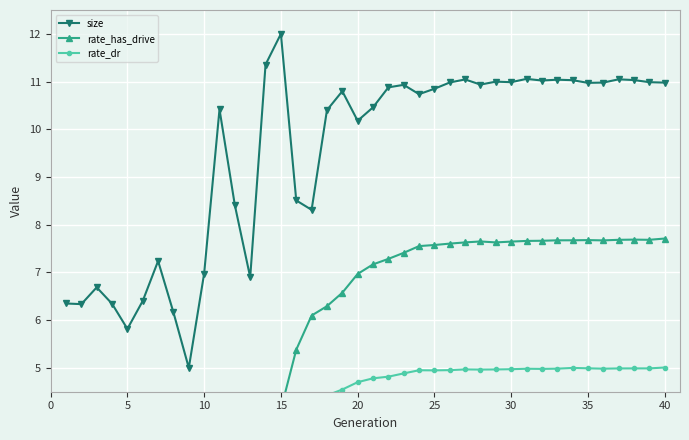

Which series has the largest total across all categories?

size